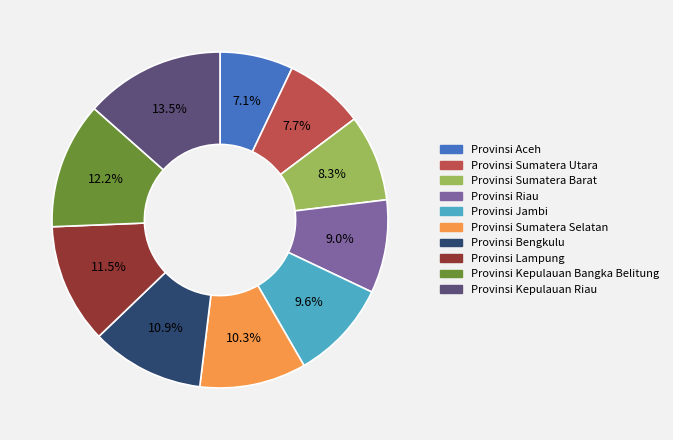

What percentage is the Provinsi Kepulauan Bangka Belitung slice, to the nearest percent?

12%